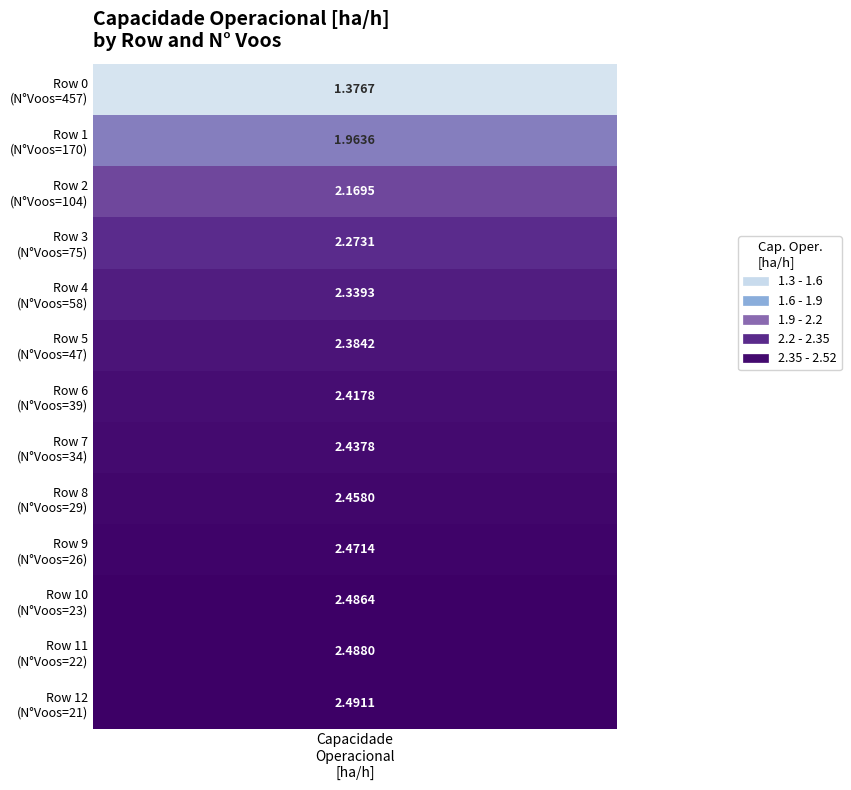

What is the difference between the maximum and second lowest values?

0.5